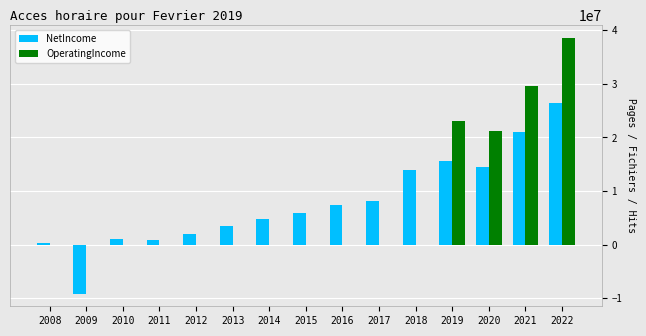

What is the sum of all OperatingIncome values?

112463000